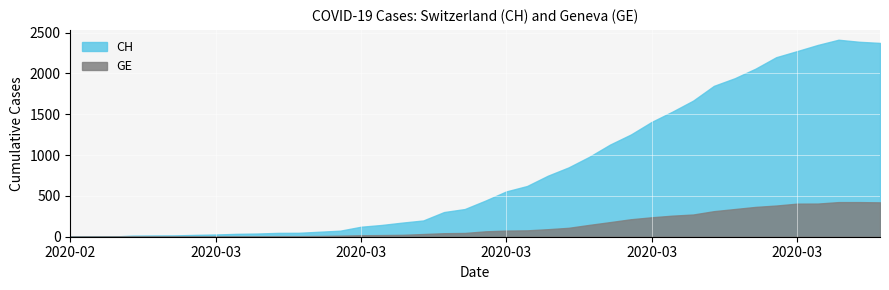

The value of GE at 12 is 12. True or false?

False